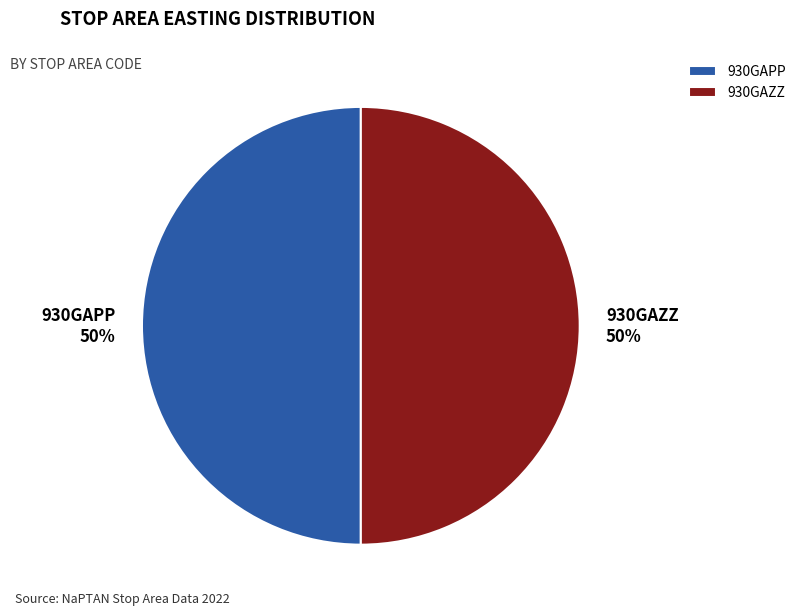

Do 930GAPP and 930GAZZ together represent more than half of the pie?

Yes